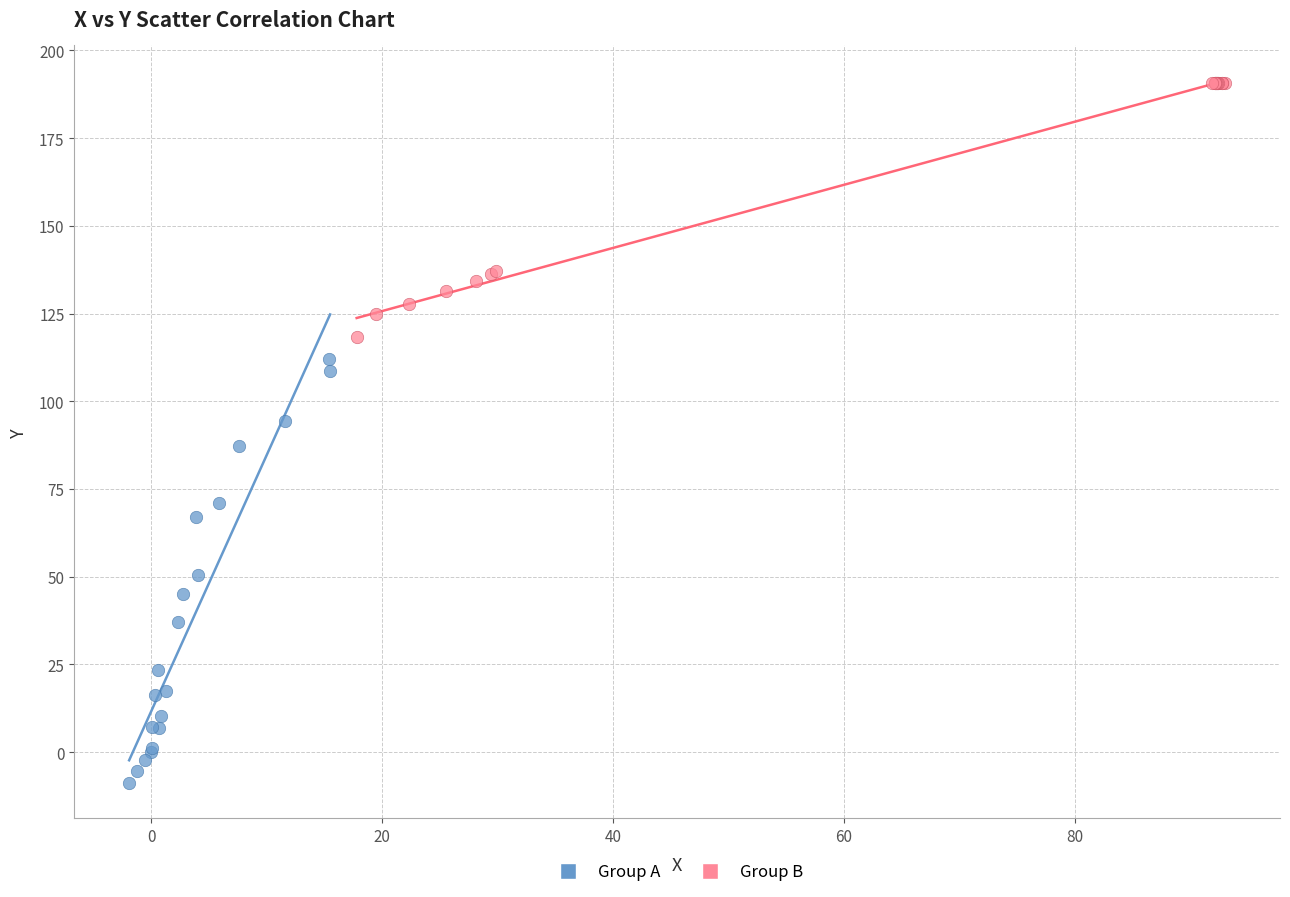

Which series has the largest Y range (max minus min)?

Group A